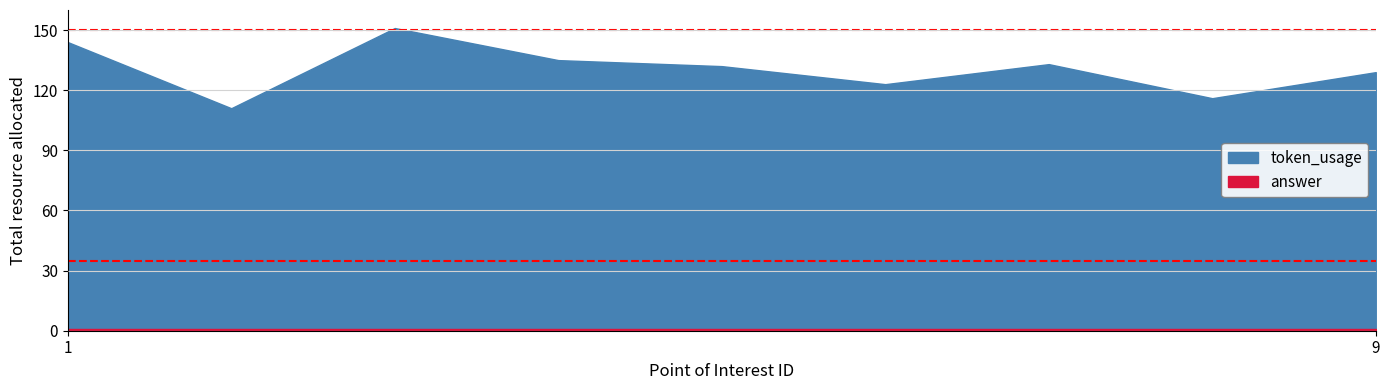

True or false: answer and token_usage cross at least once.

False